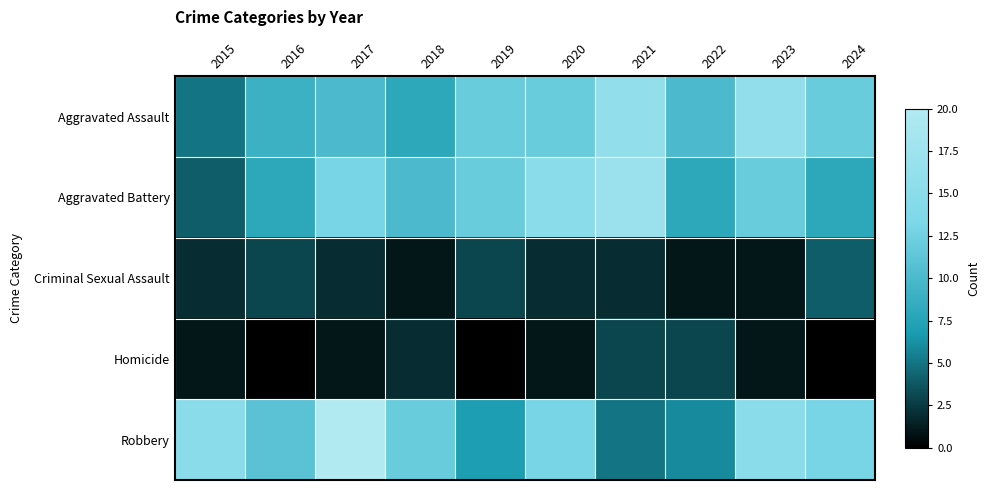

Which series has the largest total across all categories?

Robbery